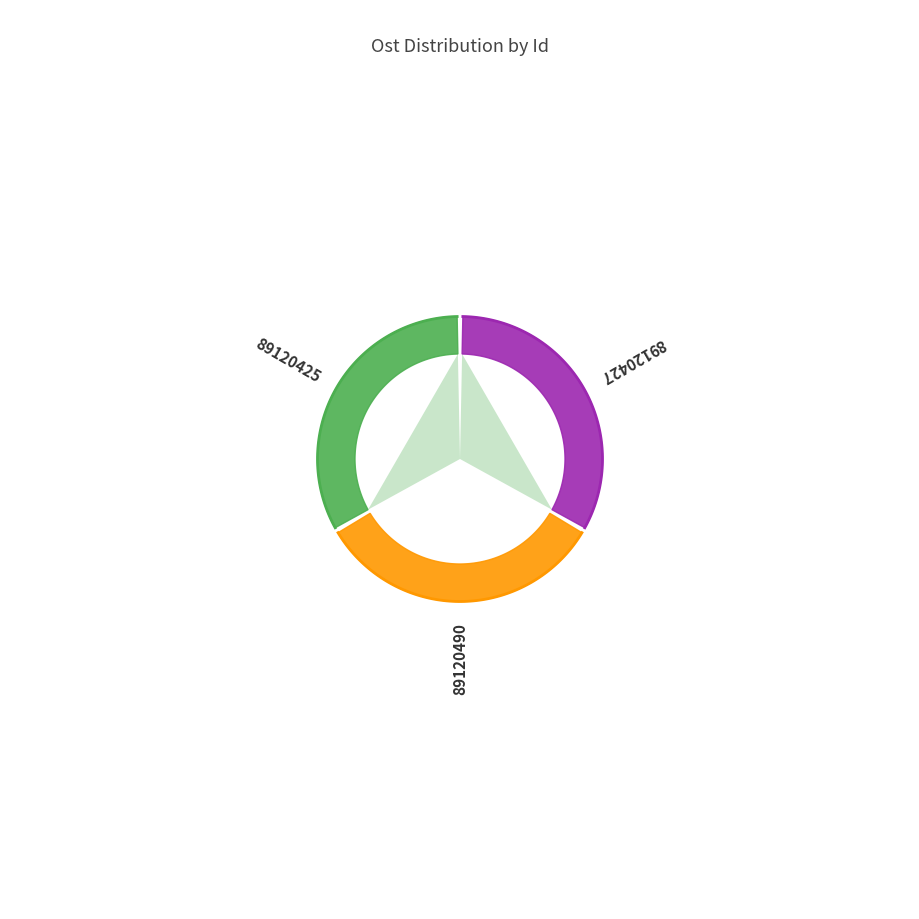

Count the number of slices in the pie.

3